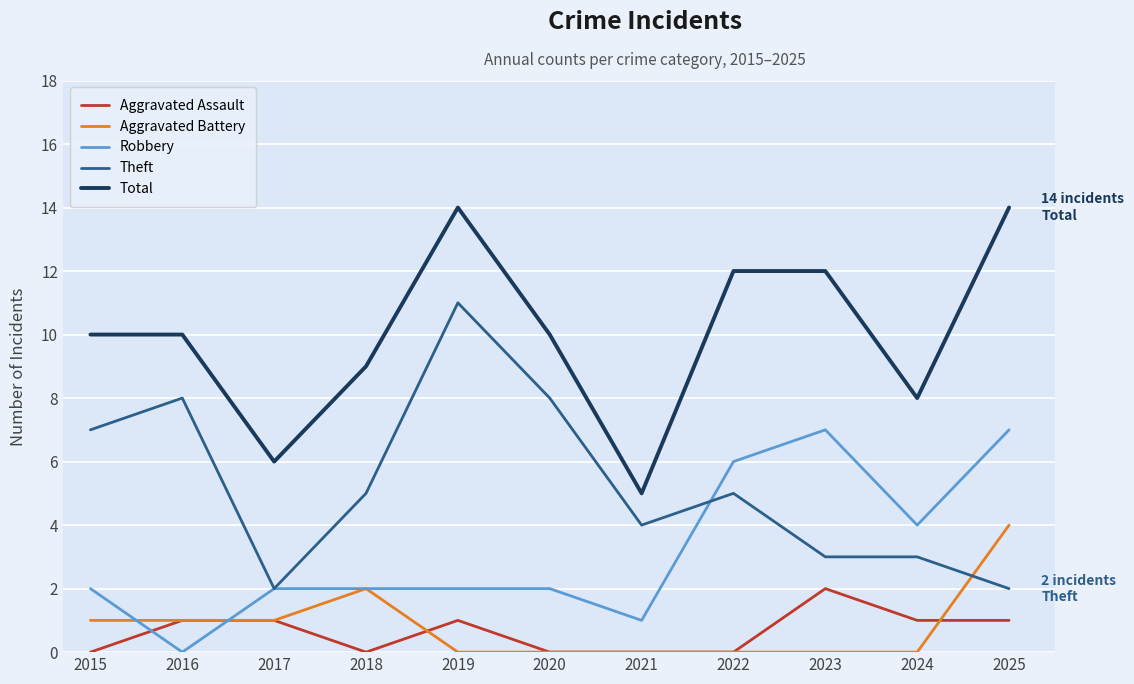

Rank the series by their maximum value, from highest to lowest.

Total, Theft, Robbery, Aggravated Battery, Aggravated Assault